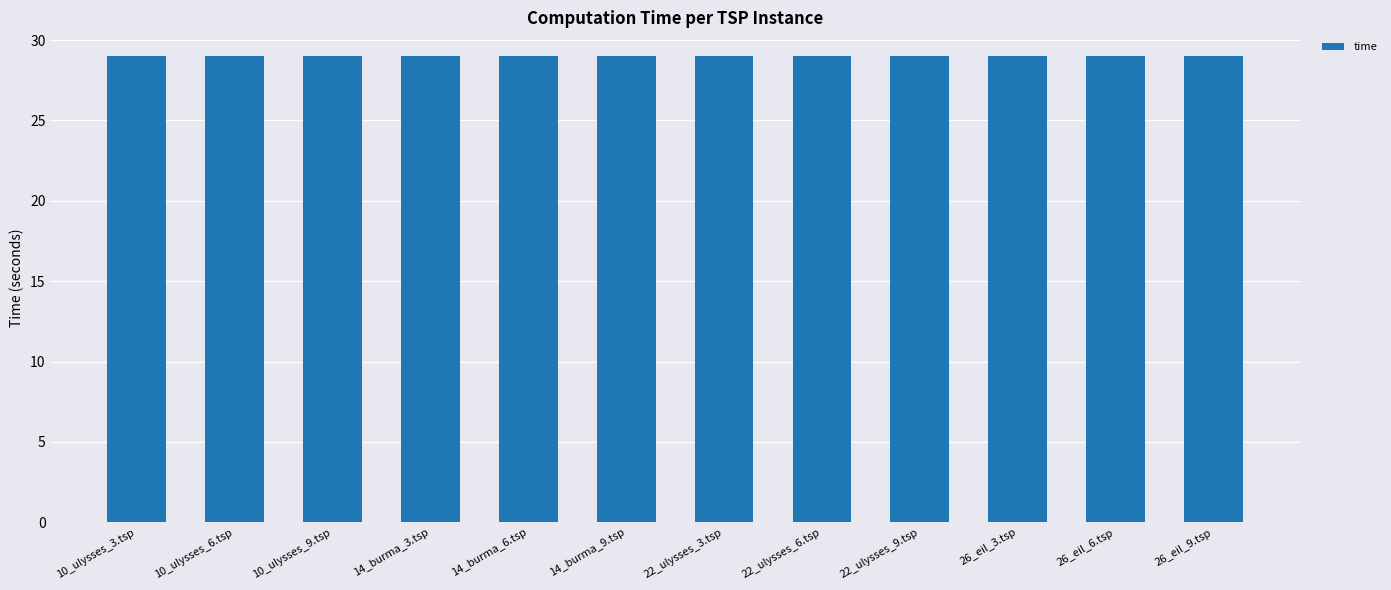

What is the minimum value shown in the chart?

29.0